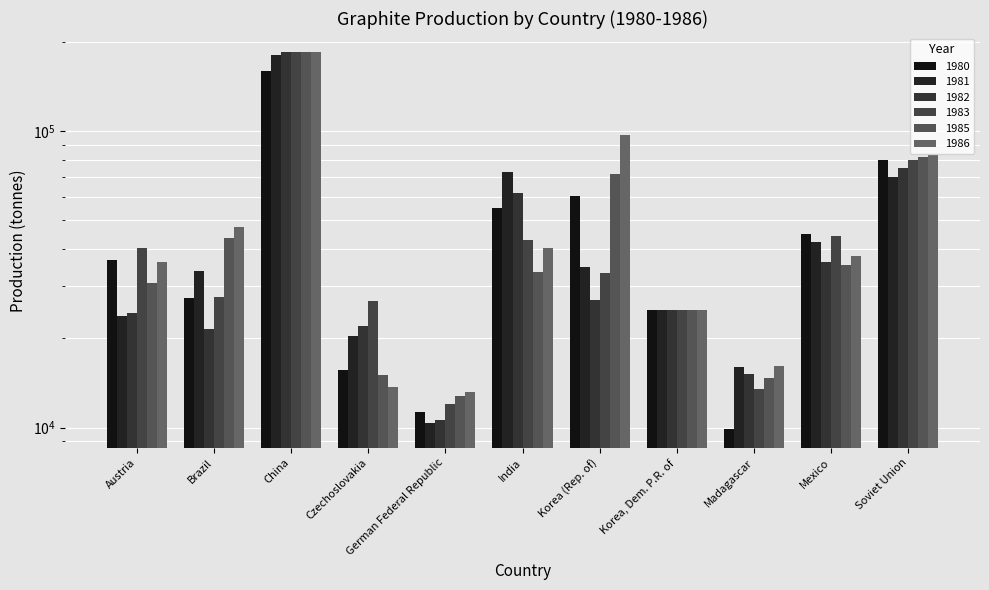

Count the number of data series in this chart.

6